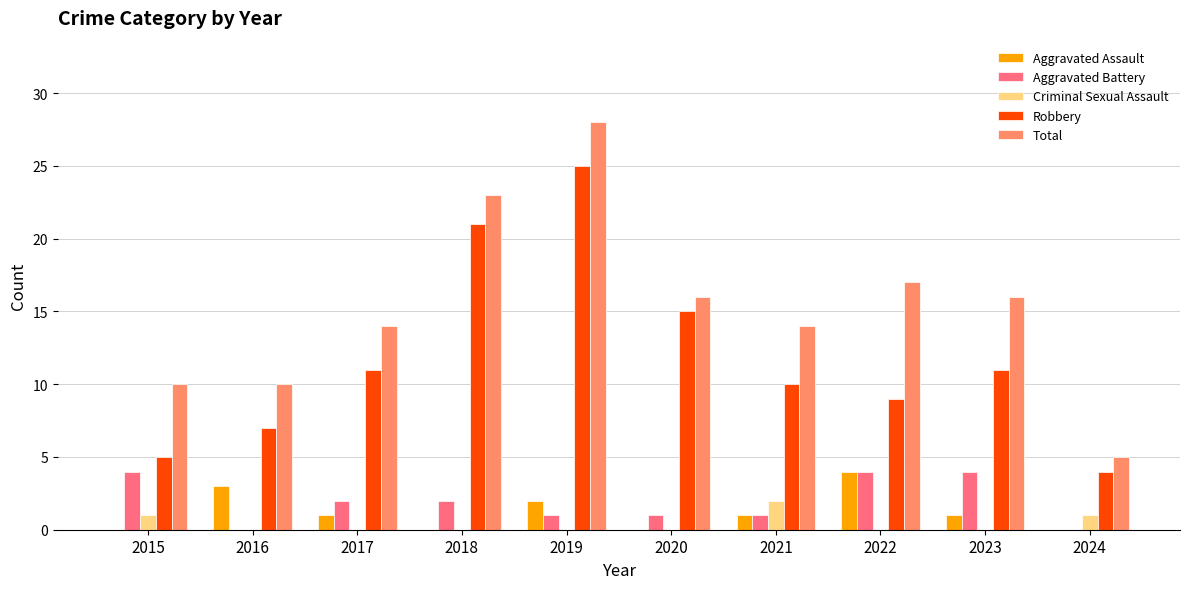

How many groups of bars are there?

10